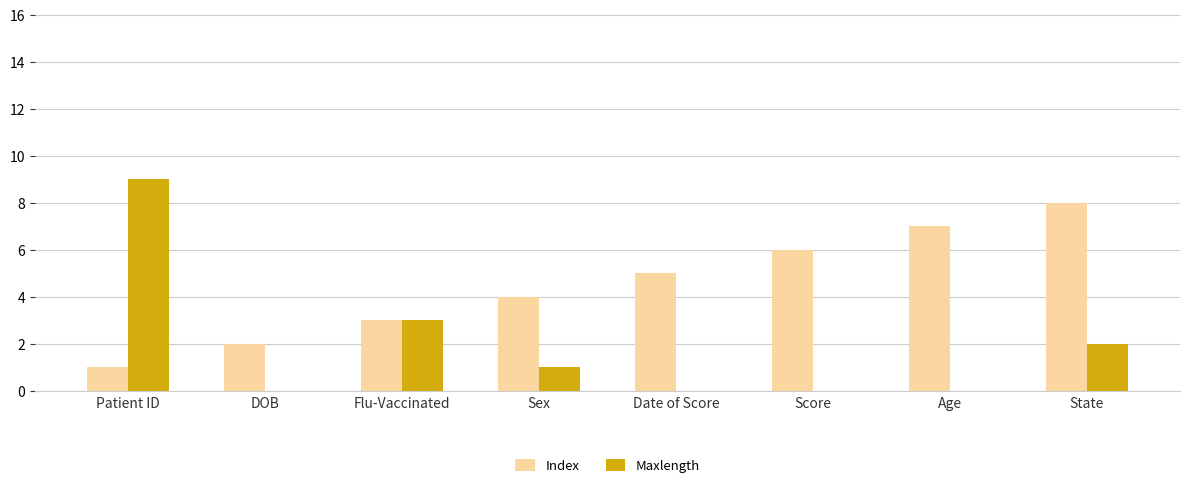

How many categories are shown in the chart?

8